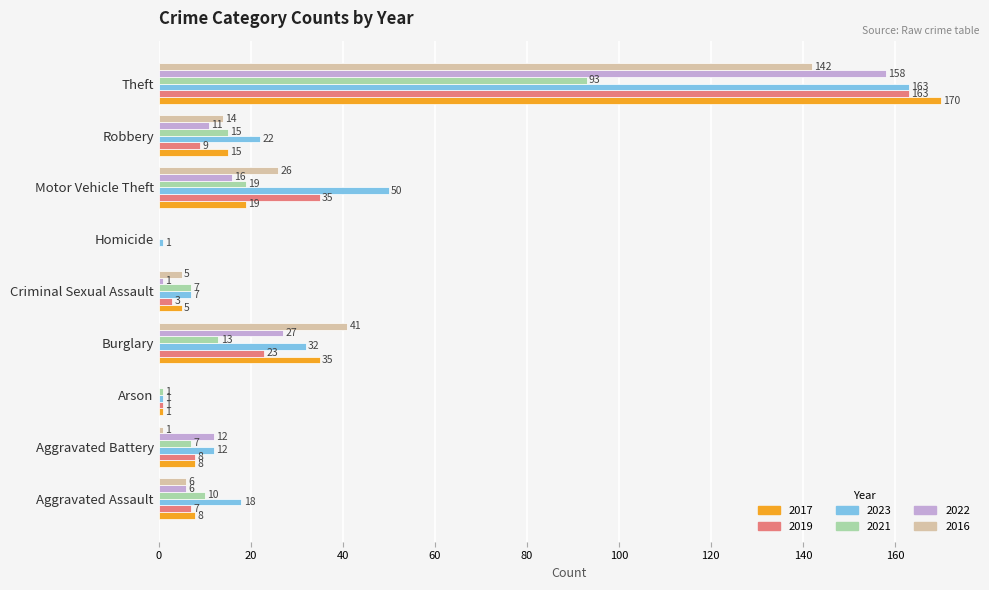

What is the greatest value displayed?

170